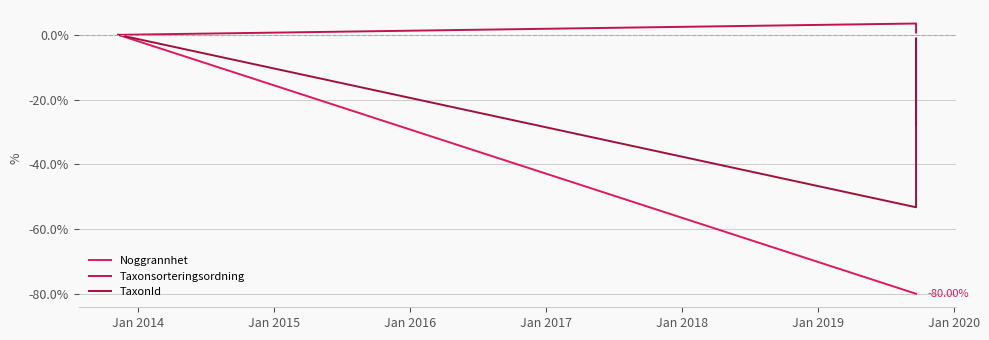

What is the minimum value for TaxonId?

-53.3